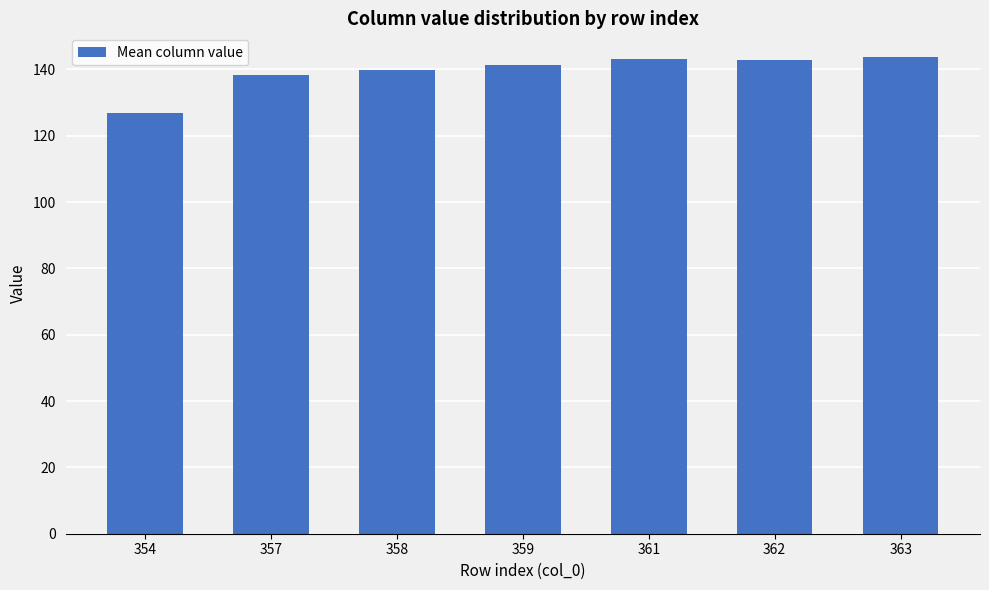

The chart shows a value of 34.2 at 354. True or false?

False